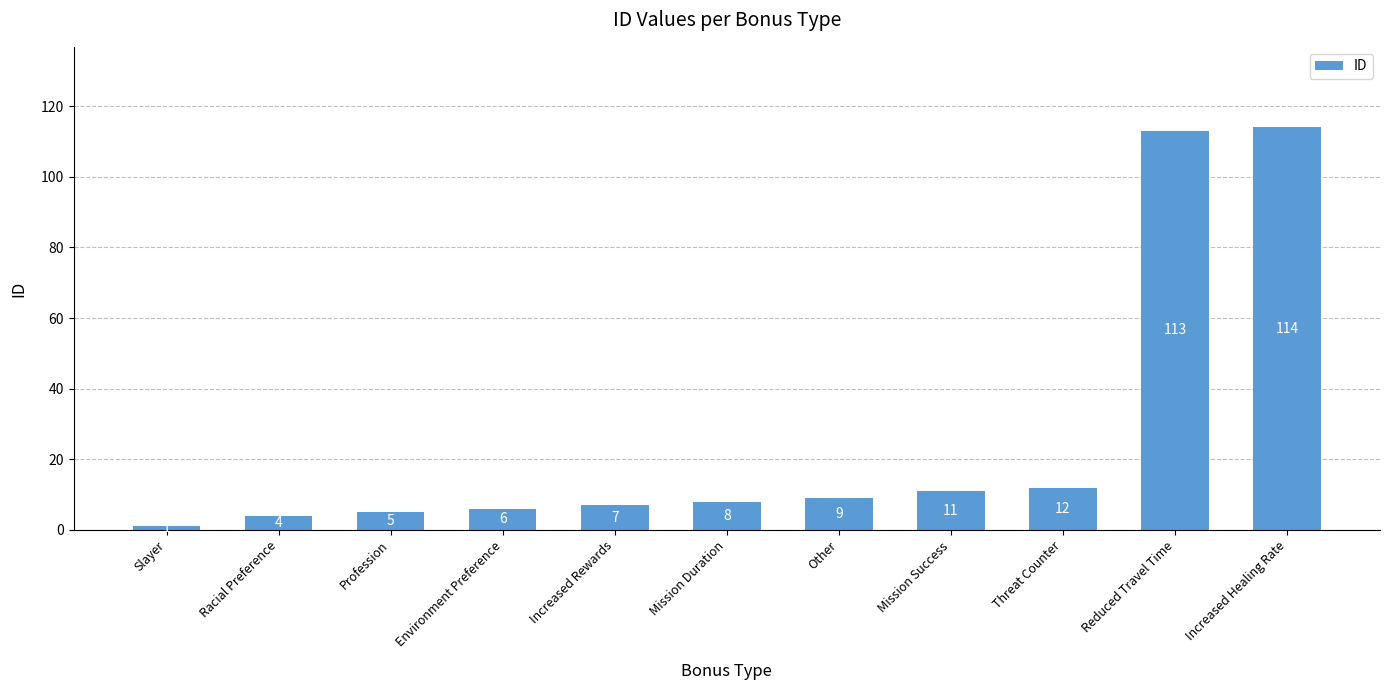

What is the label of the 4th bar from the right?

Mission Success